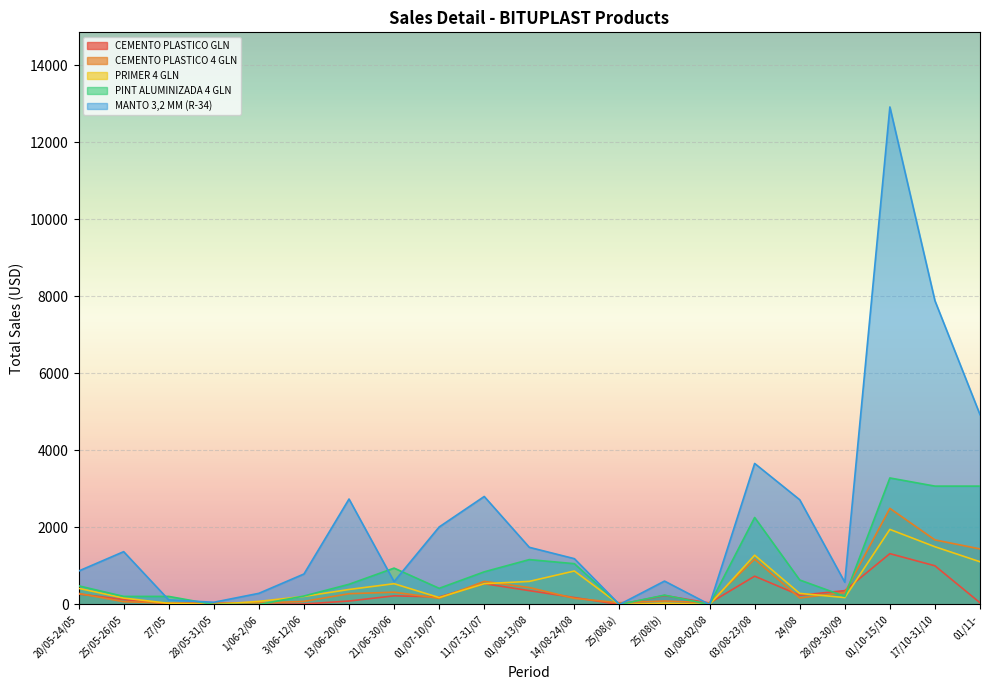

How many distinct data groups are displayed?

5